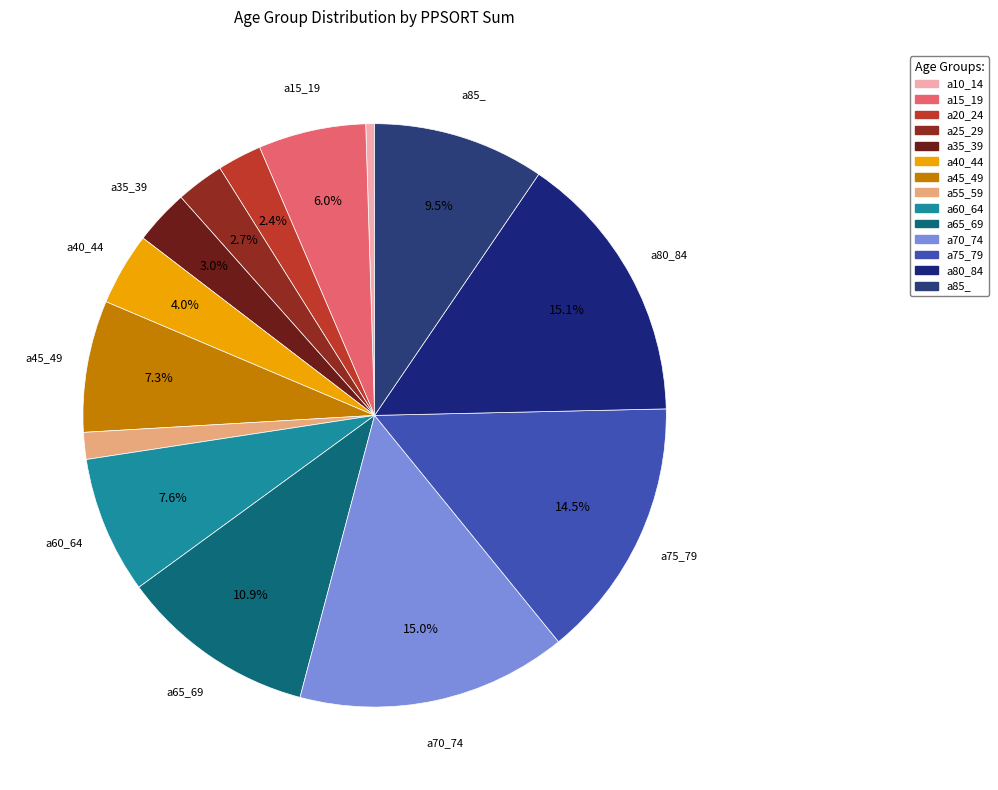

Does a85_ account for over 50% of the chart?

No